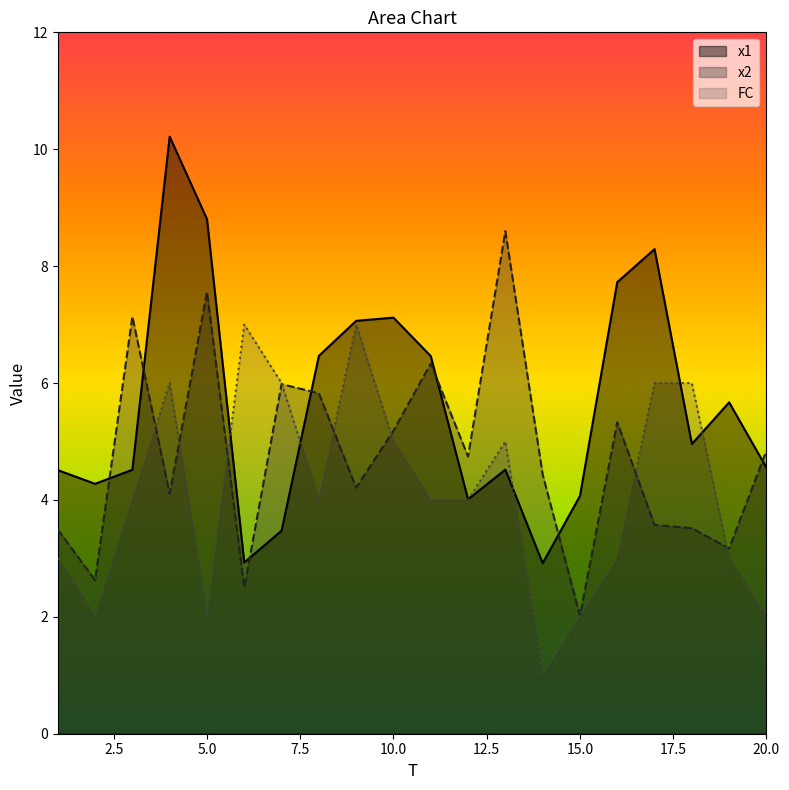

How many values in the FC series are below 4?

8